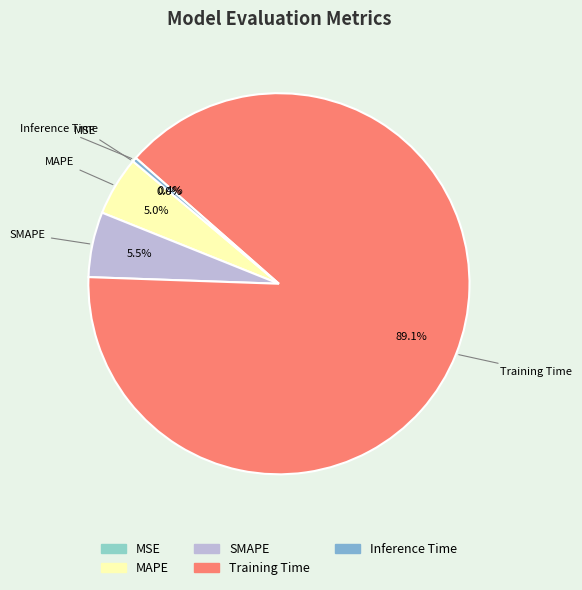

Which slice is the largest?

Training Time